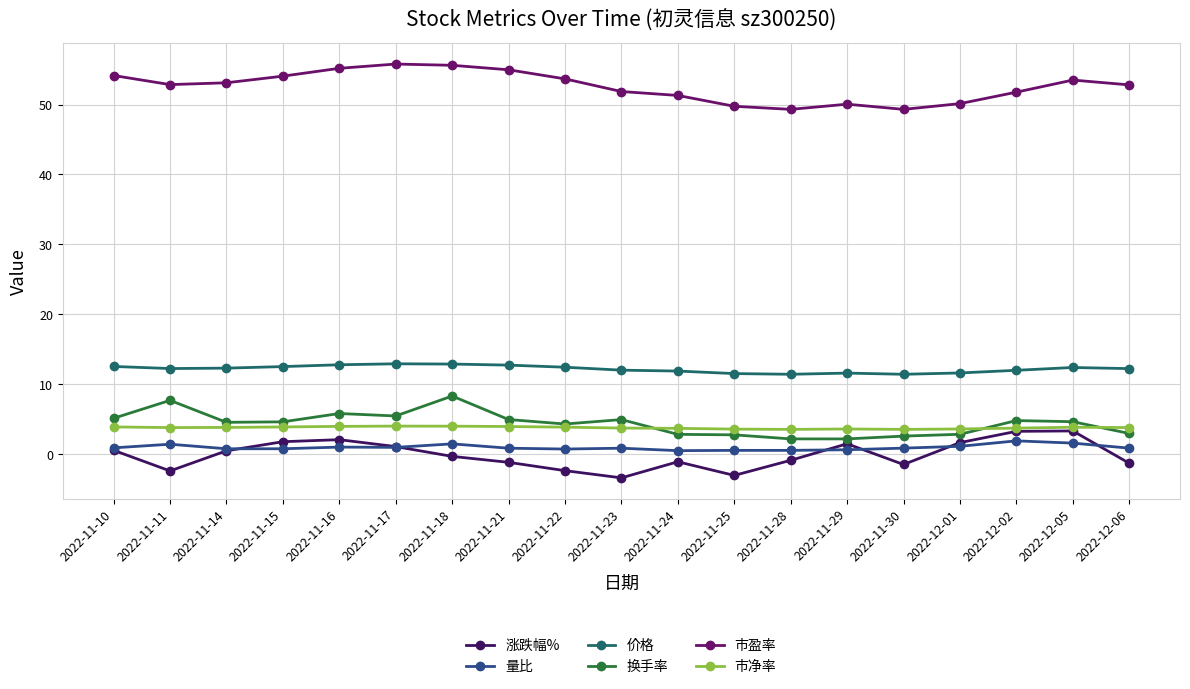

Is the value of 换手率 at 2022-11-18 greater than the value of 涨跌幅% at 2022-11-14?

Yes